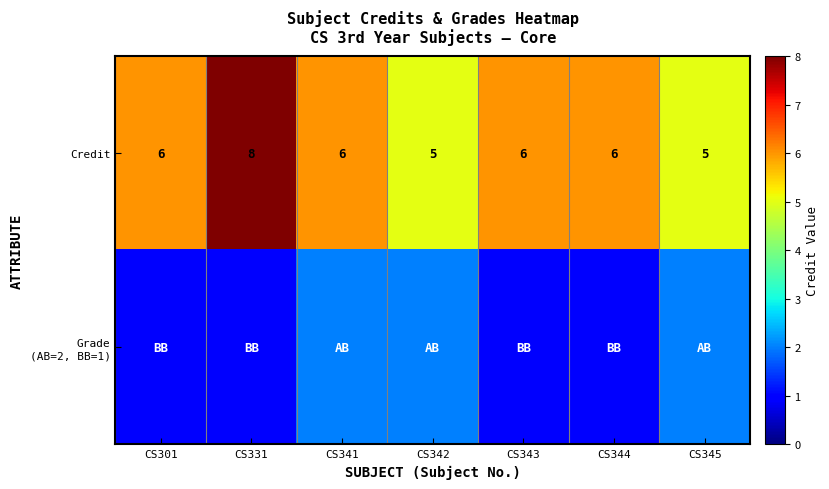

How many values in the Credit series are below 6?

2